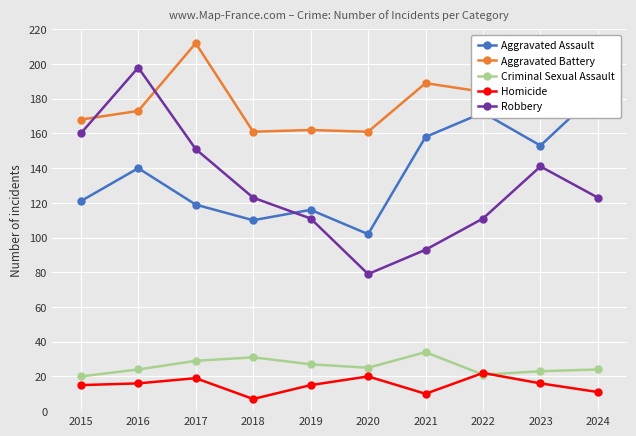

What is the difference between the maximum and minimum values in the Robbery series?

119